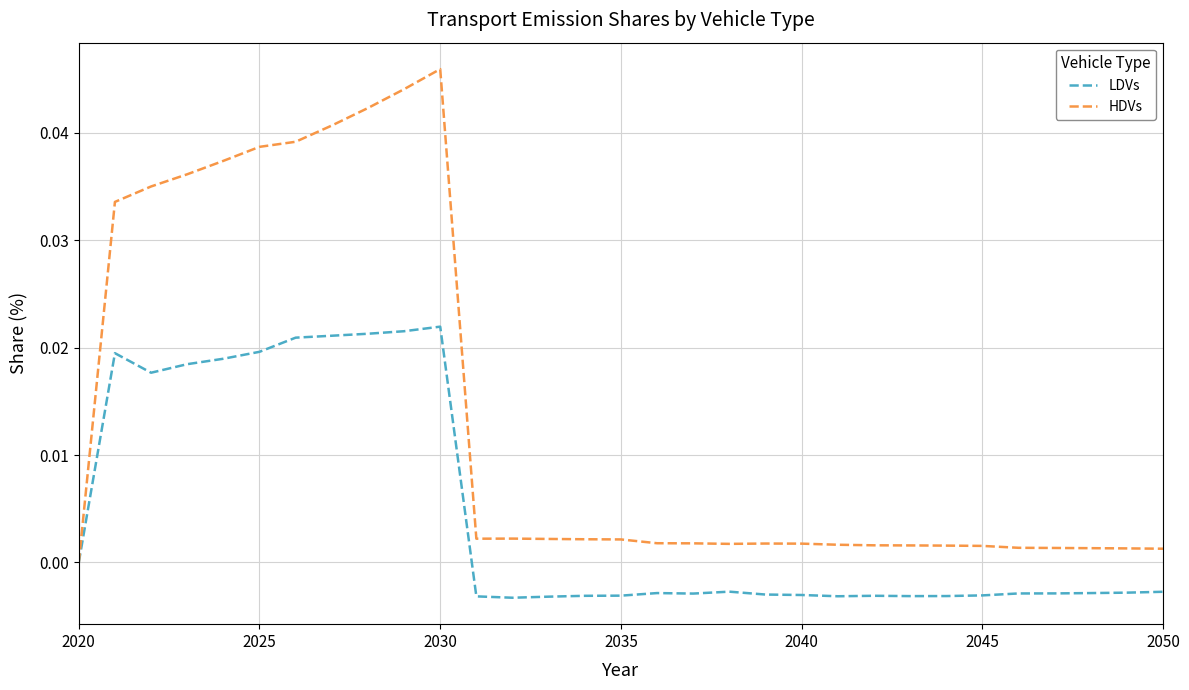

Rank the series by their maximum value, from highest to lowest.

HDVs, LDVs